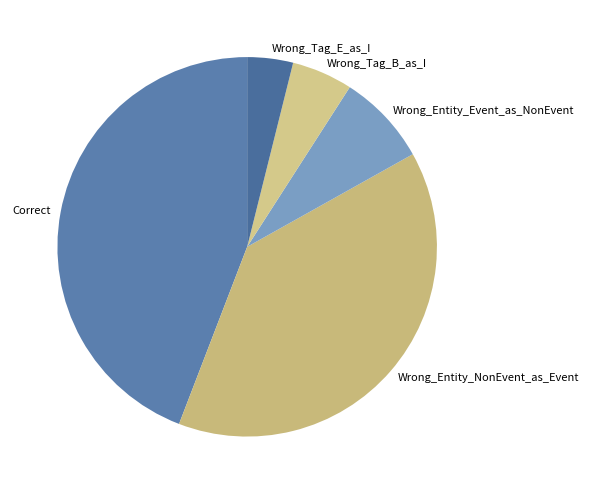

Combined, do Wrong_Tag_B_as_I and Wrong_Entity_NonEvent_as_Event account for over 50%?

No